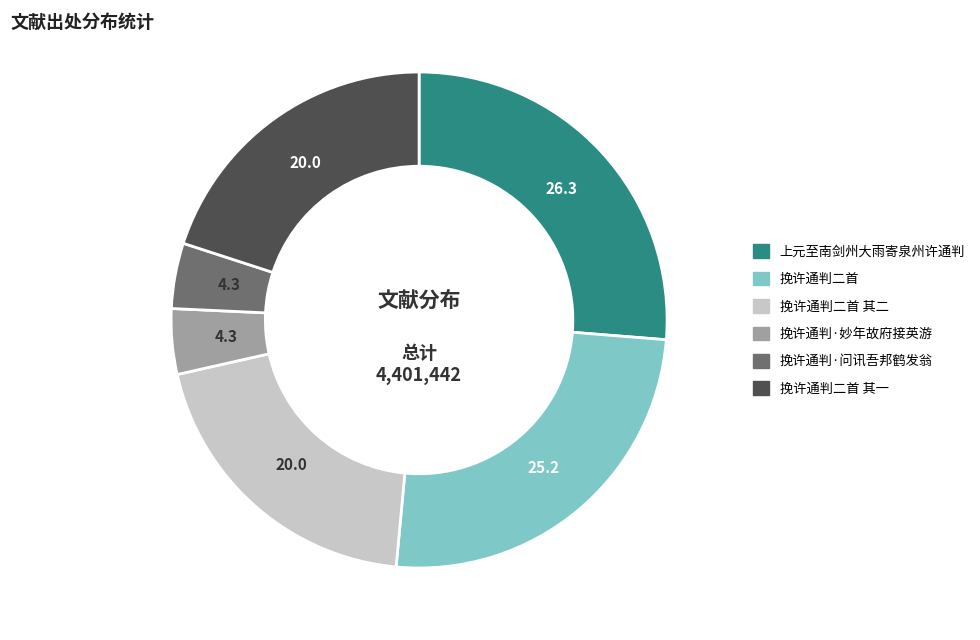

Is there a majority slice in this chart?

No